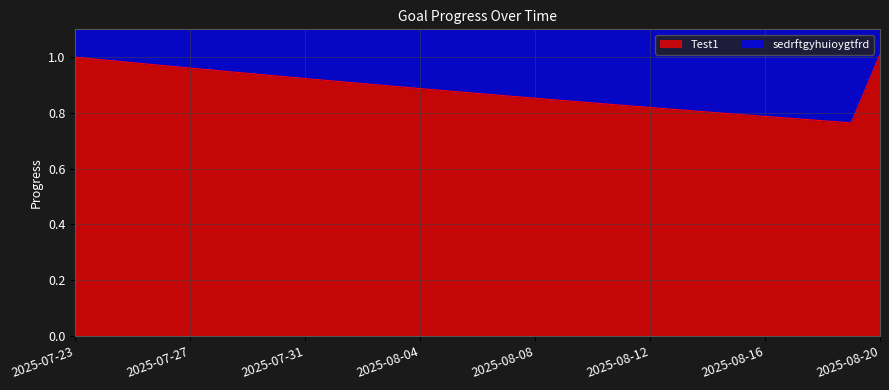

Between 2025-07-29 and 2025-08-17, which series saw the biggest shift?

sedrftgyhuioygtfrd